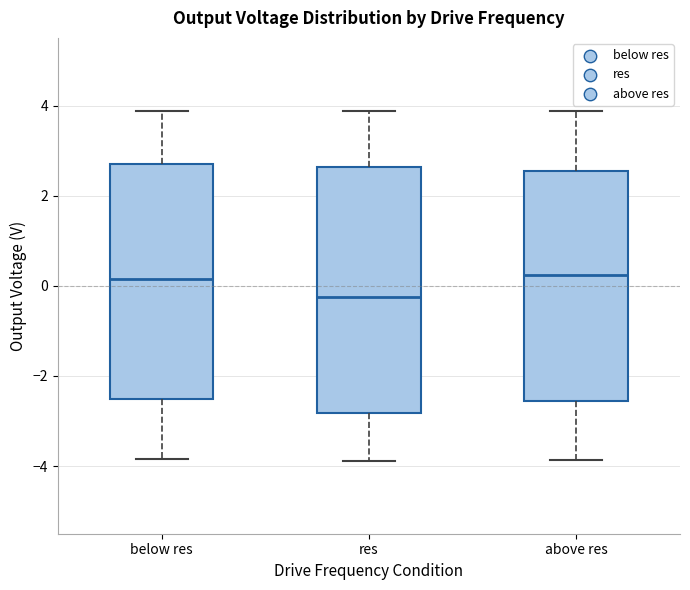

Where is the upper edge of the box for res on the y-axis? The values are not printed on the chart, so give them approximately, as read against the axis.

2.6